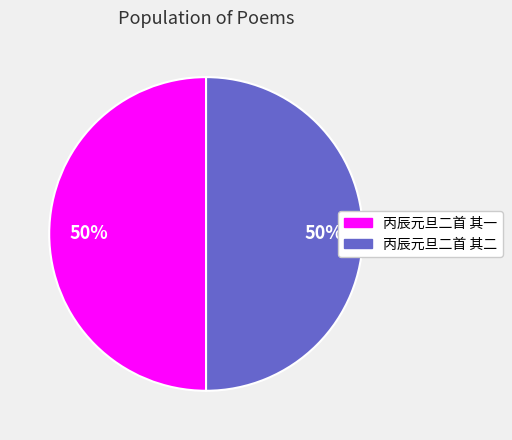

Do 丙辰元旦二首 其一 and 丙辰元旦二首 其二 together represent more than half of the pie?

Yes